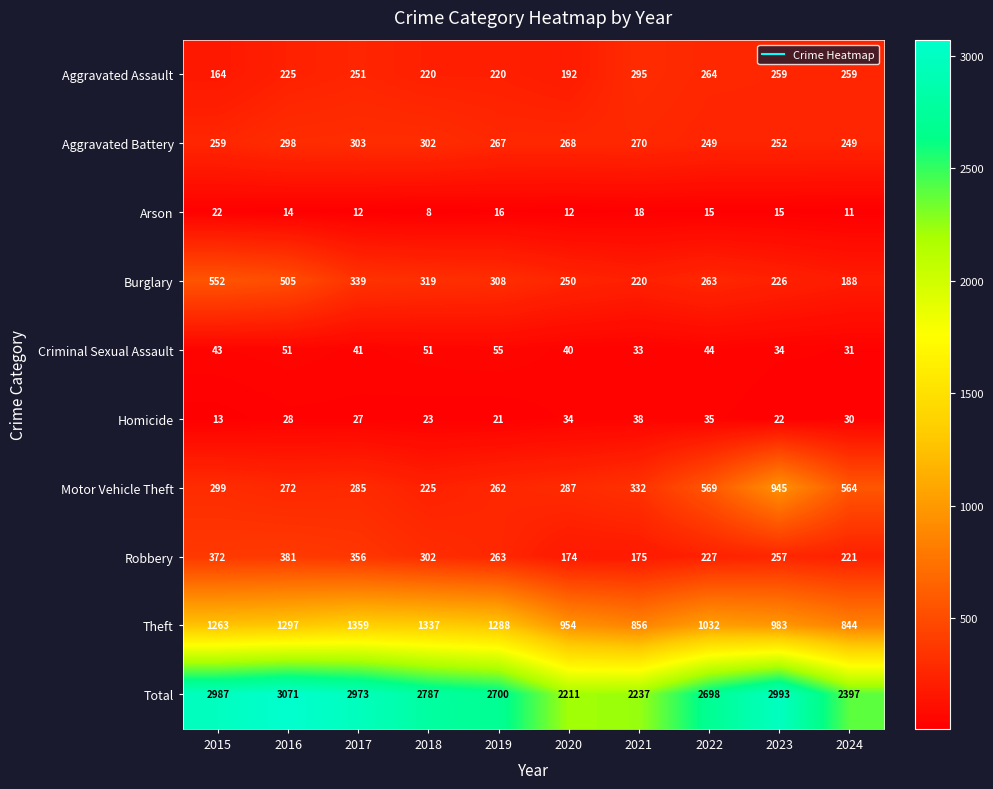

The value of Aggravated Assault at 2022 is 79. True or false?

False